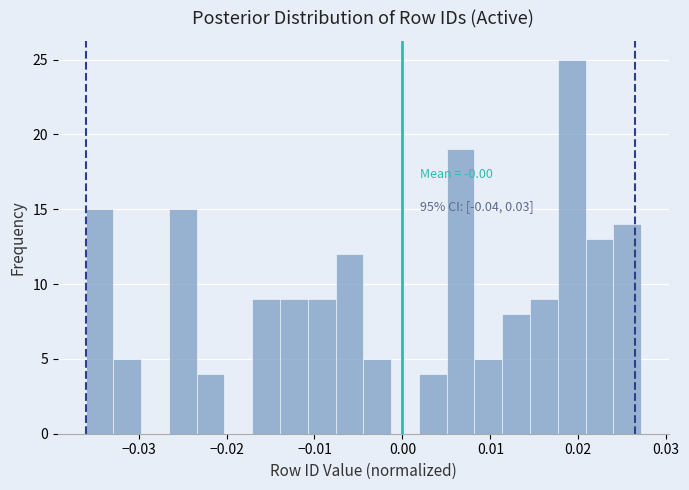

Around what value on the x-axis is the tallest bar? Give the approximate position of its centre, as read against the axis.

0.019